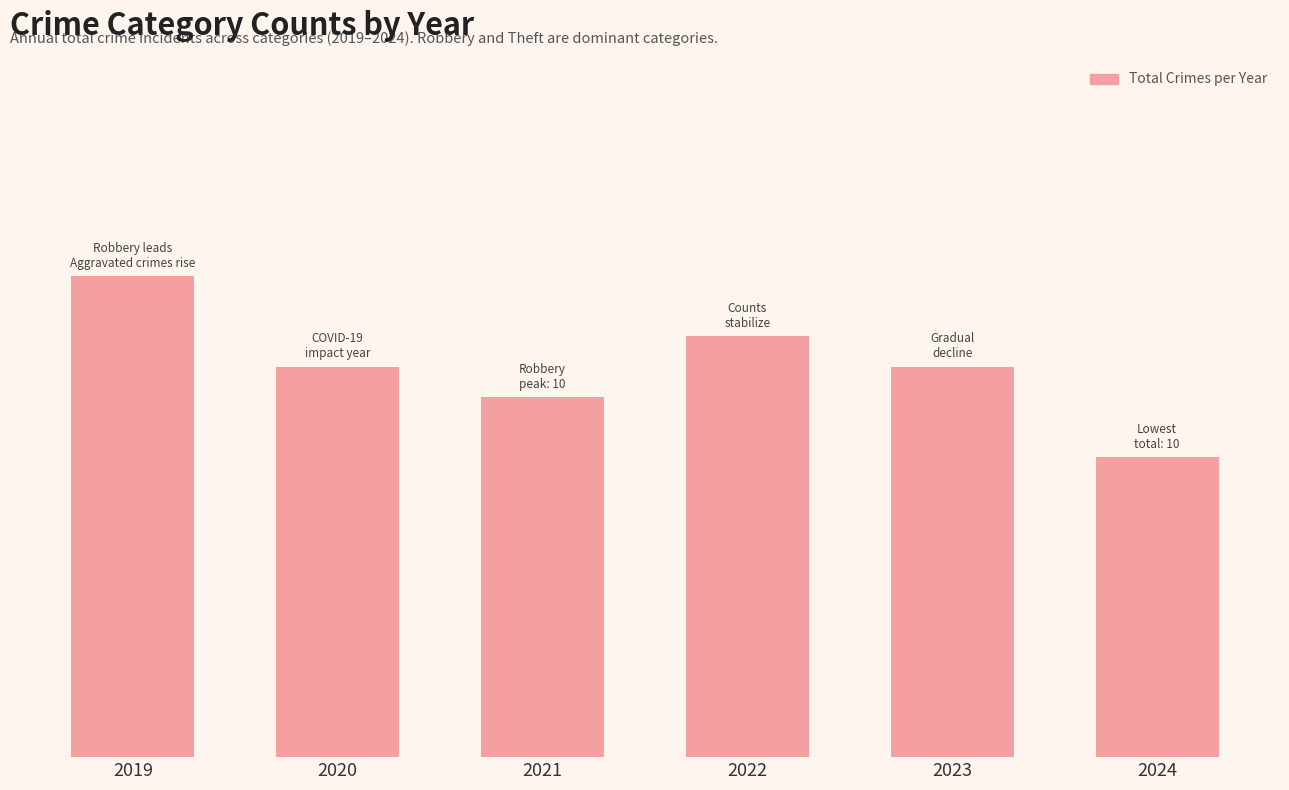

Which label corresponds to the largest value in the chart?

2019